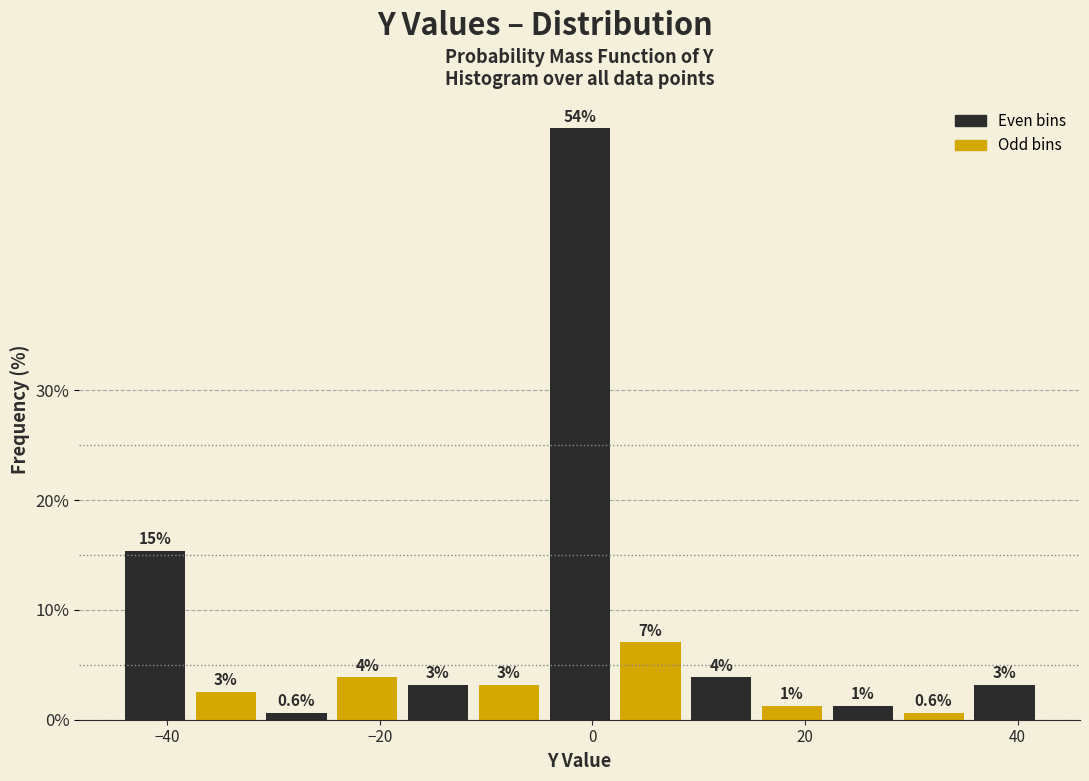

Read against the x-axis, roughly where is the centre of the tallest bar?

-2